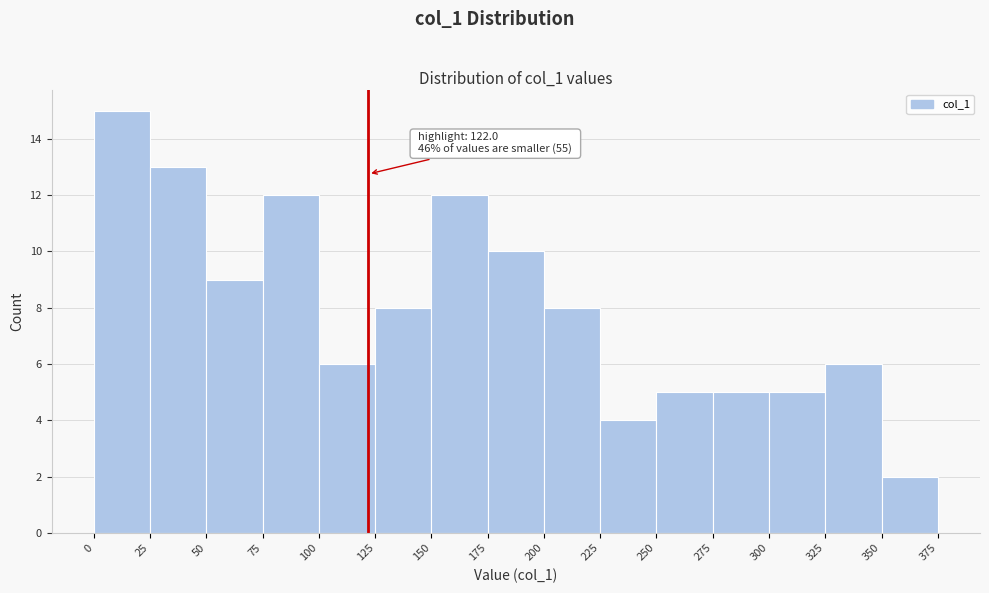

Over which range of the x-axis is the bar tallest?

0 to 25